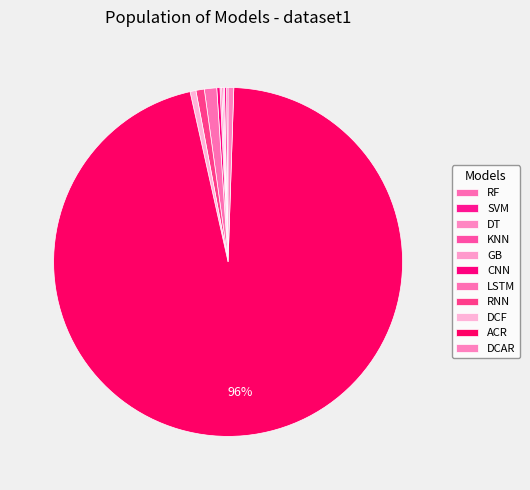

Does DCF represent more than half of the total?

No